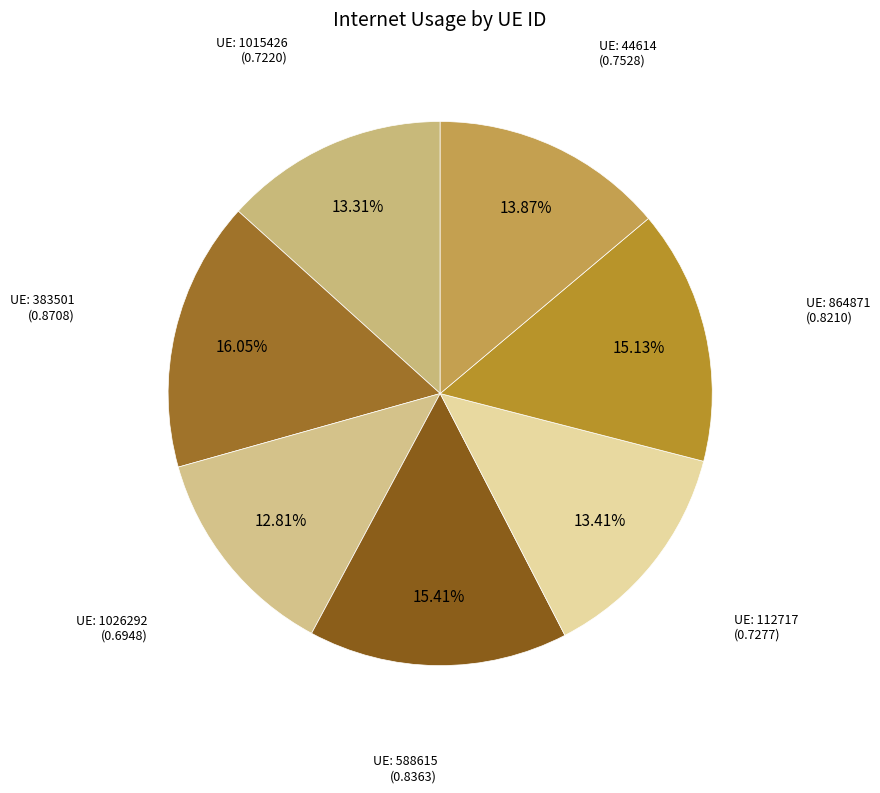

How many slices are in this pie chart?

7